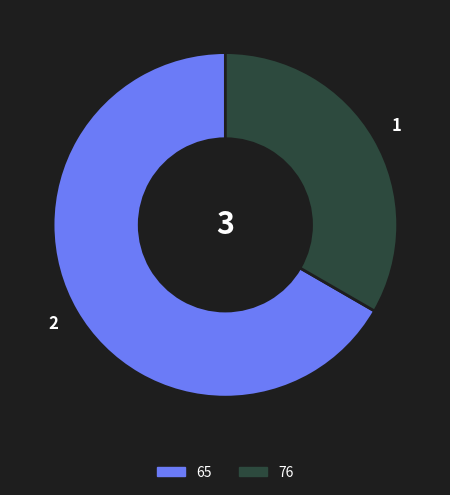

Count the number of slices in the pie.

2